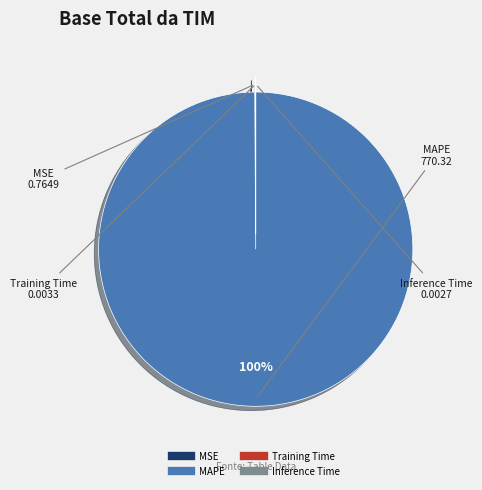

Does MAPE account for over 50% of the chart?

Yes